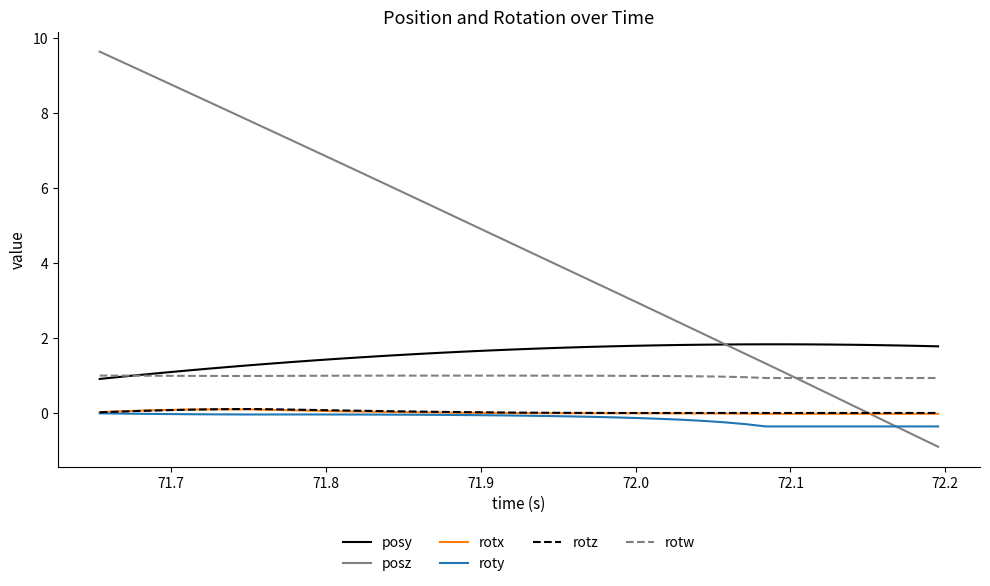

Which series has the largest total across all categories?

posz